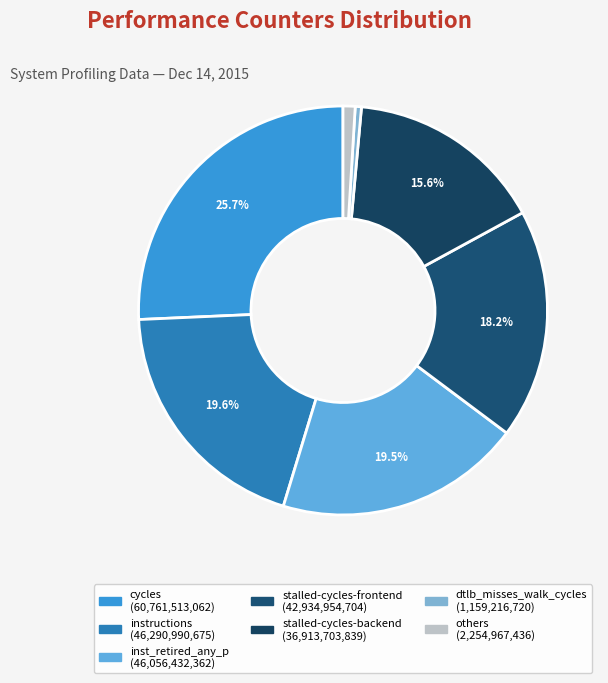

To the nearest percent, what is the difference between the largest and smallest slice percentages?

25%